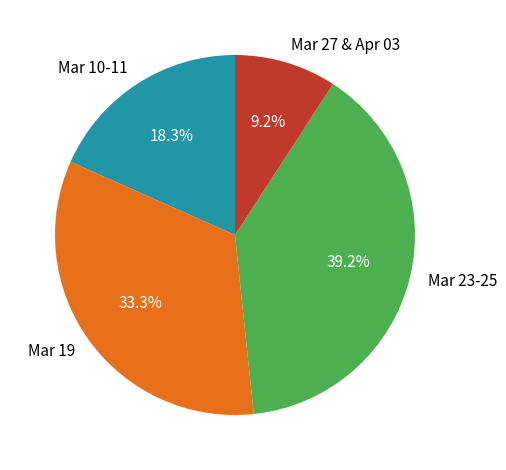

Approximately how many times larger is the value at Mar 27 & Apr 03 compared to Mar 19?

0.3